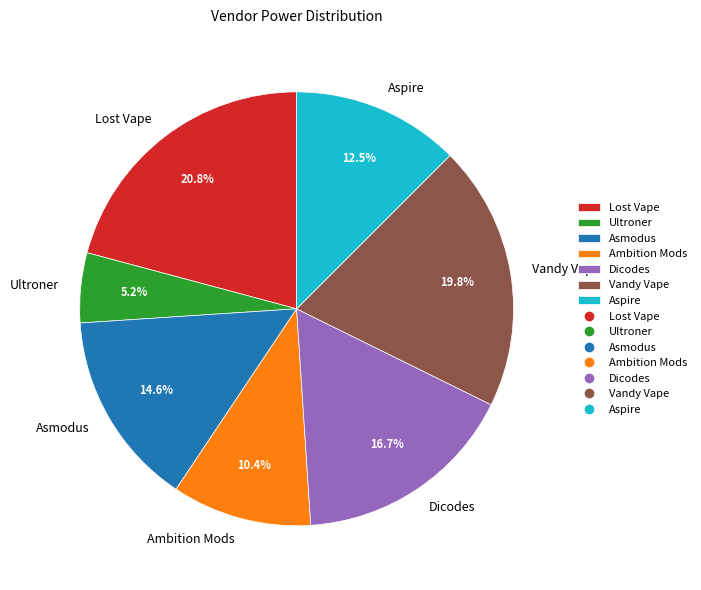

Is there a majority slice in this chart?

No